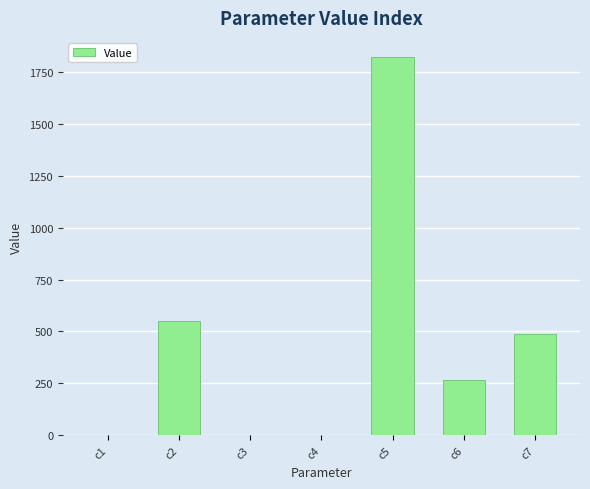

Between c6 and c7, which is larger?

c7